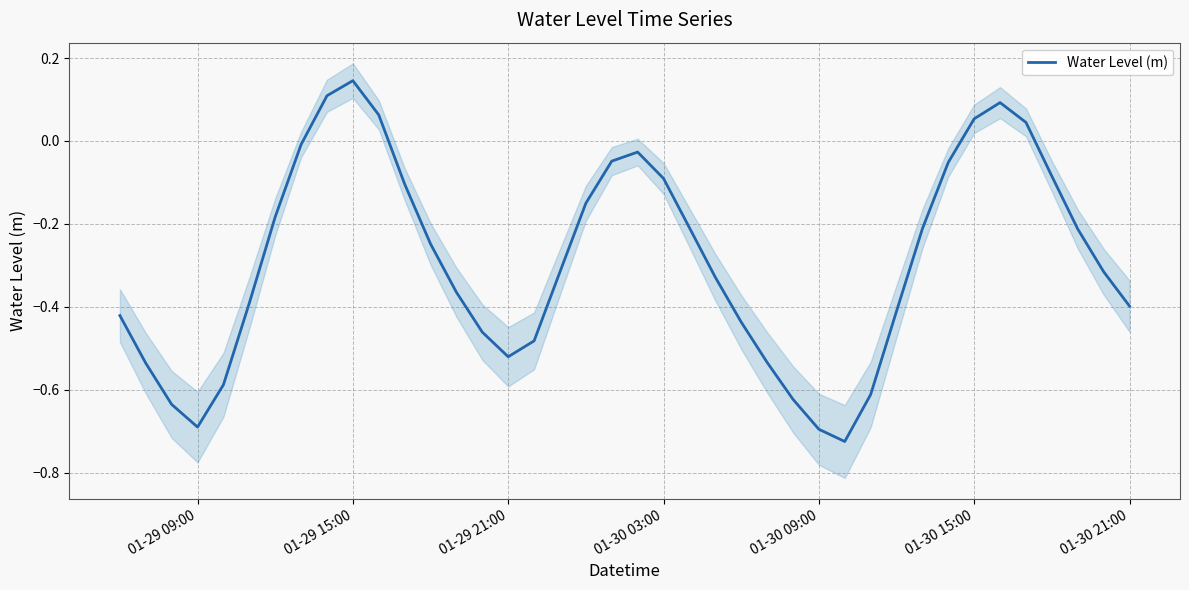

What is the maximum value shown in the chart?

0.1